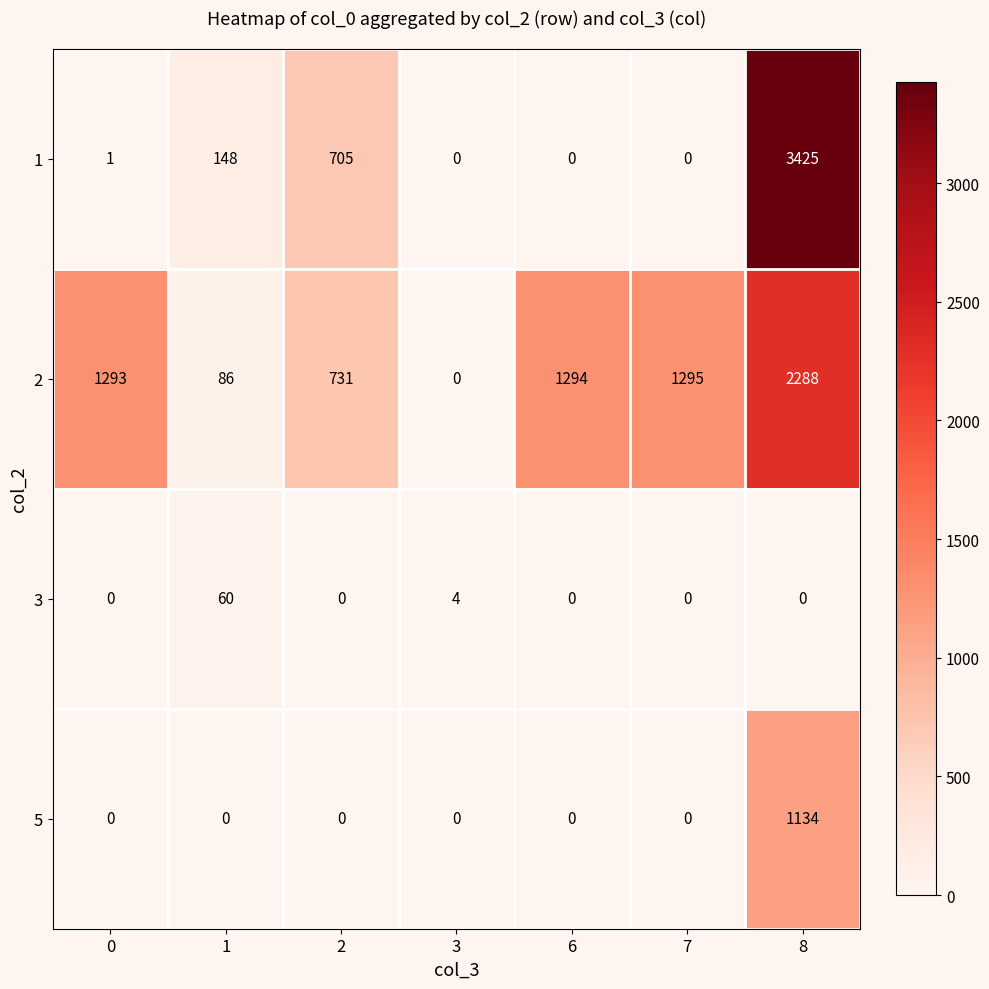

The 1 series shows 0 at 3. True or false?

True